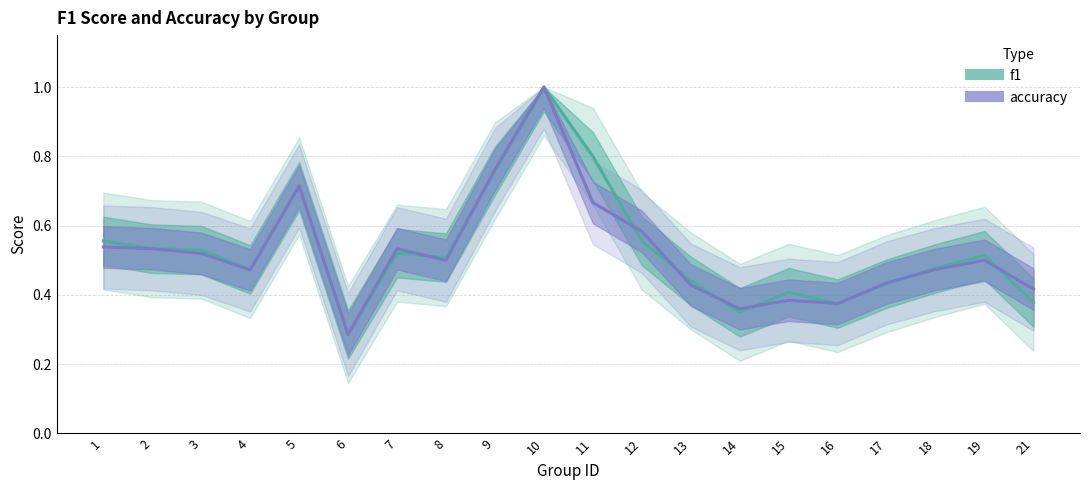

Between 21 and 3, which is larger?

3